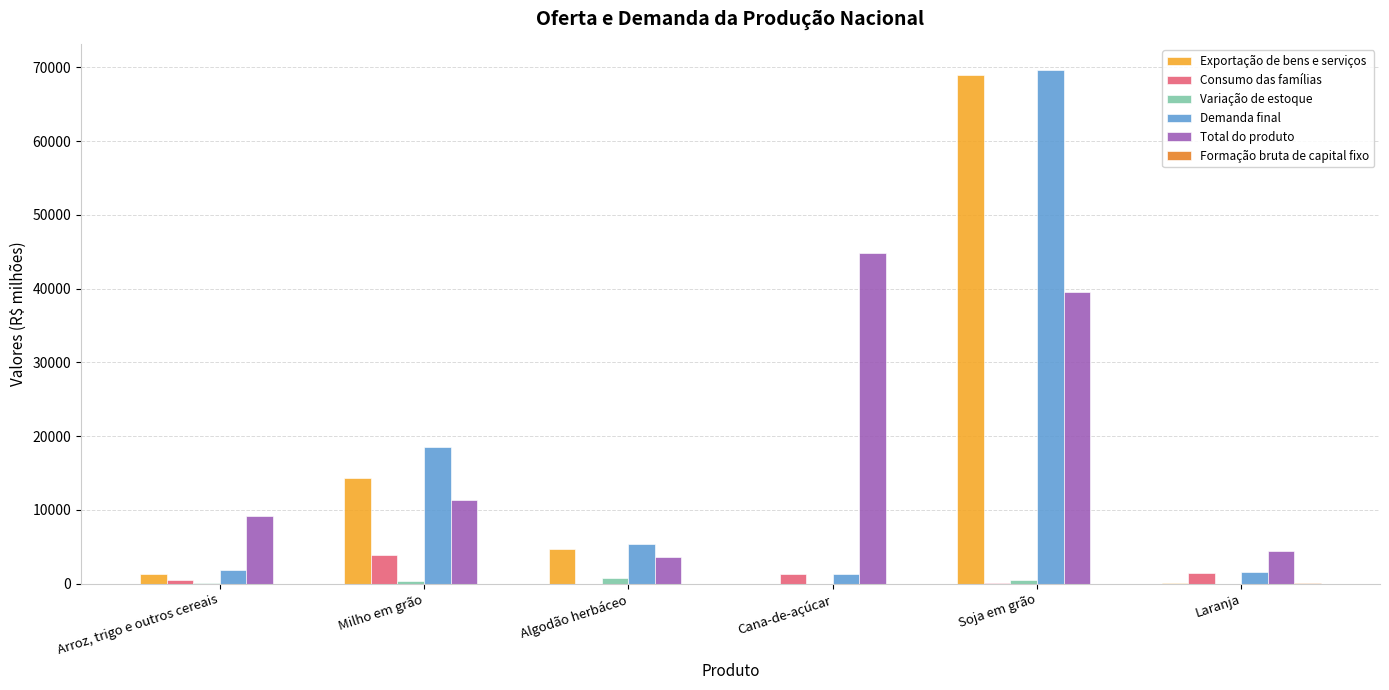

Which category has the highest value in the Consumo das famílias series?

Milho em grão